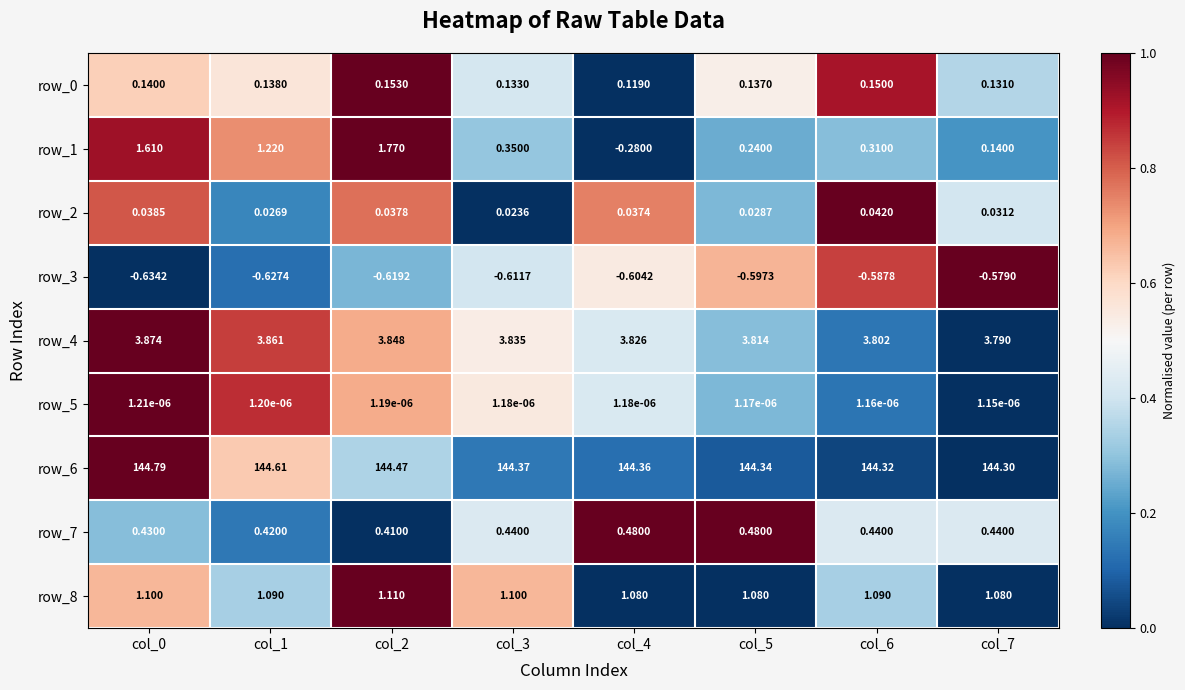

Is the value of row_7 at col_0 greater than the value of row_2 at col_2?

Yes